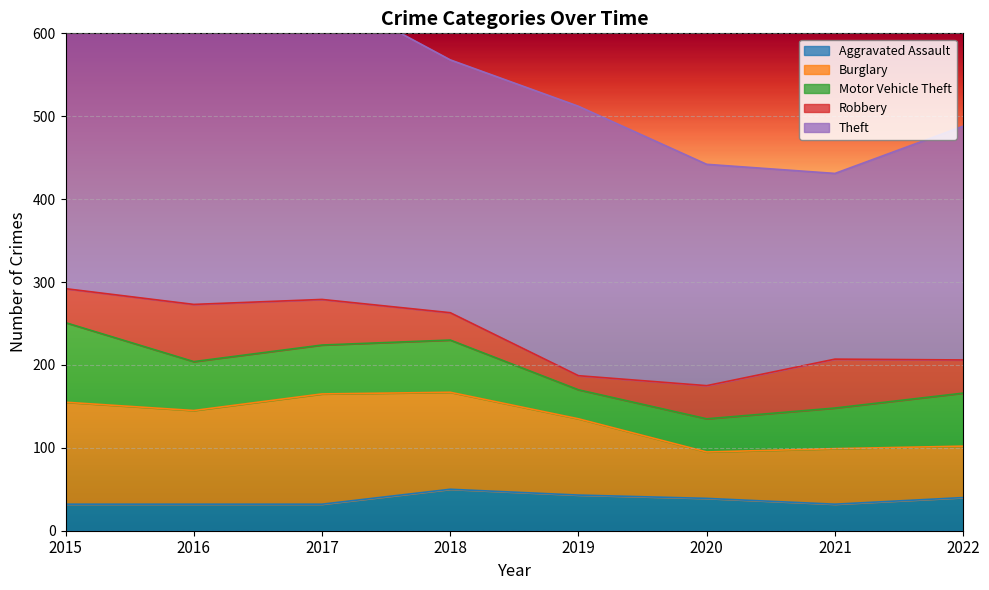

Is it true that Robbery equals 59 at 2021?

True